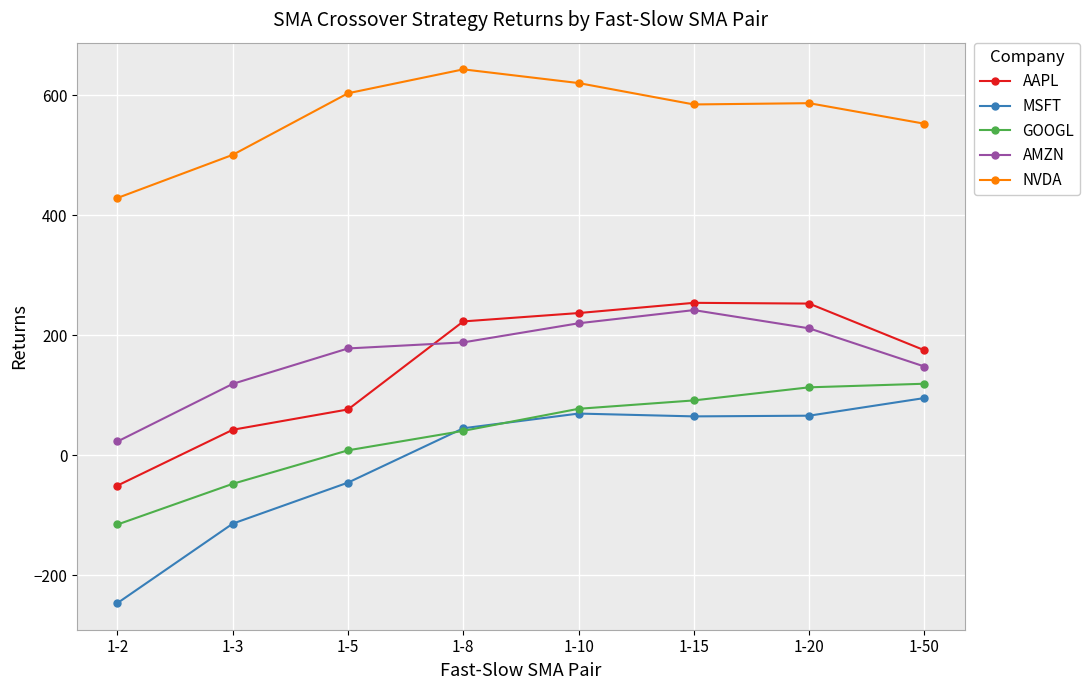

What is the difference between the maximum and second lowest values in the AAPL series?

211.5